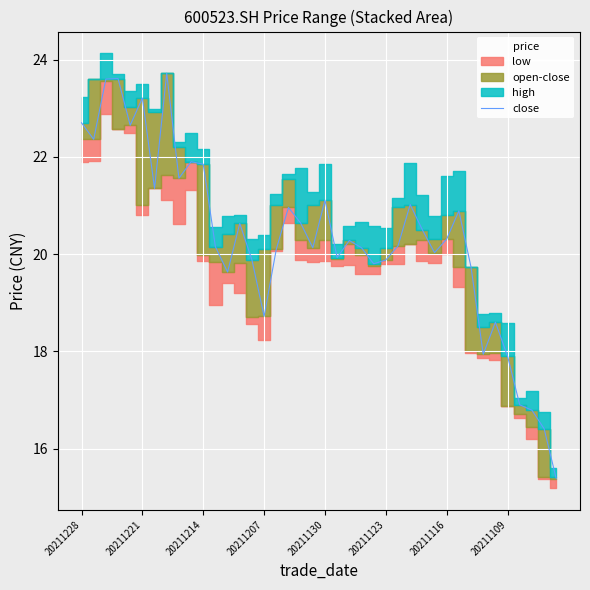

How many interior local valleys (lower than both neighbors) does the data have?

11